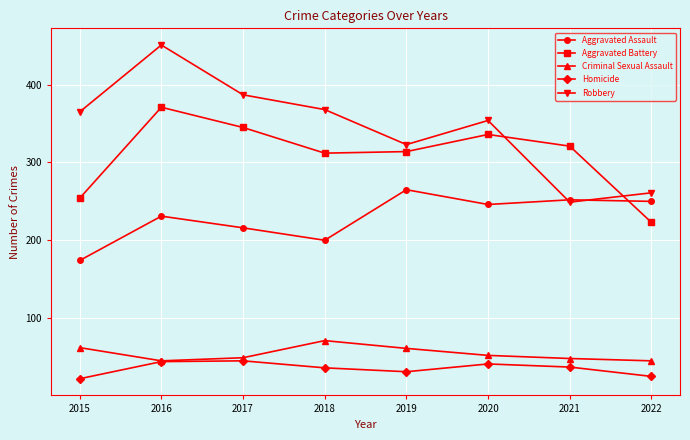

At which category is the sum across all series the highest?

2016